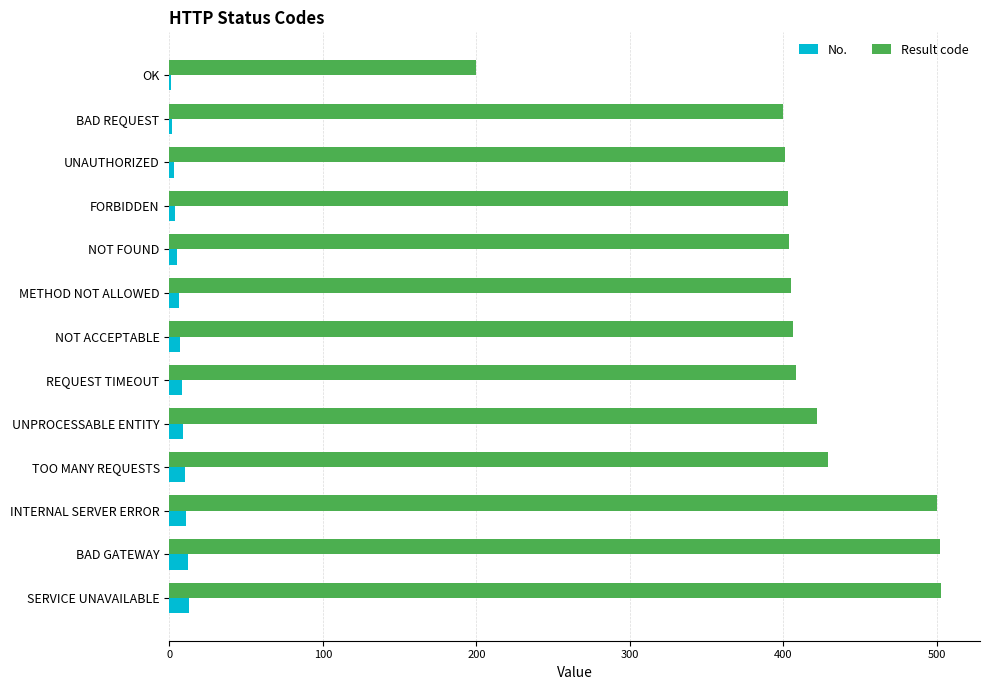

What is the highest value of the No. series?

13